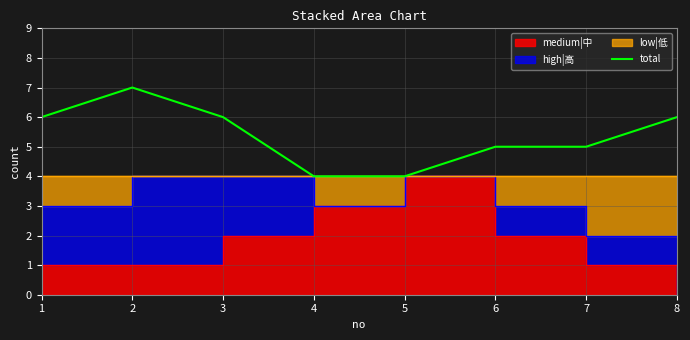

Is it true that the value at 3 is 6?

True